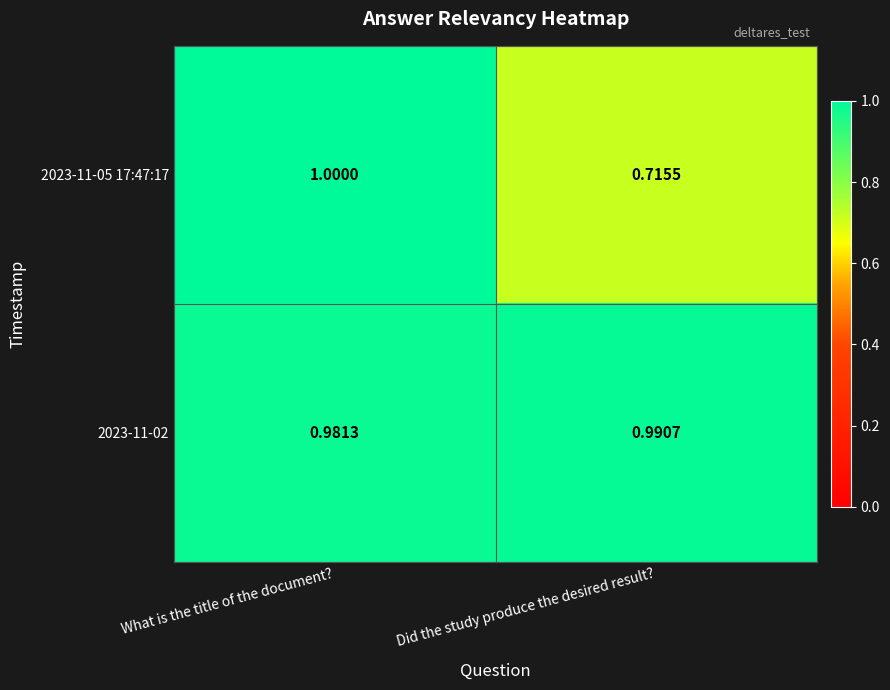

At which label is 2023-11-05 17:47:17 closest to 0?

Did the study produce the desired result?